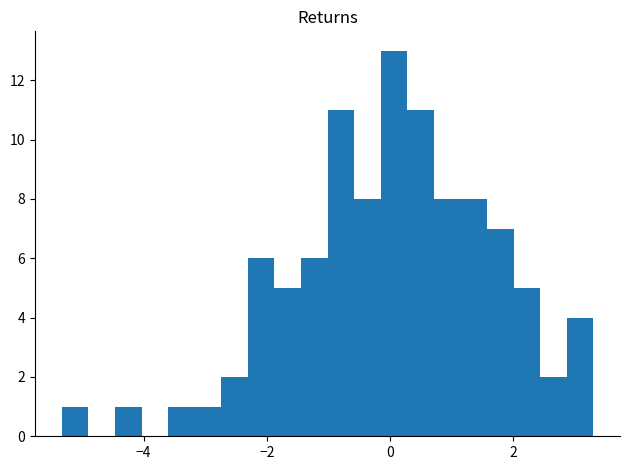

Read against the x-axis, roughly where is the centre of the tallest bar?

0.0